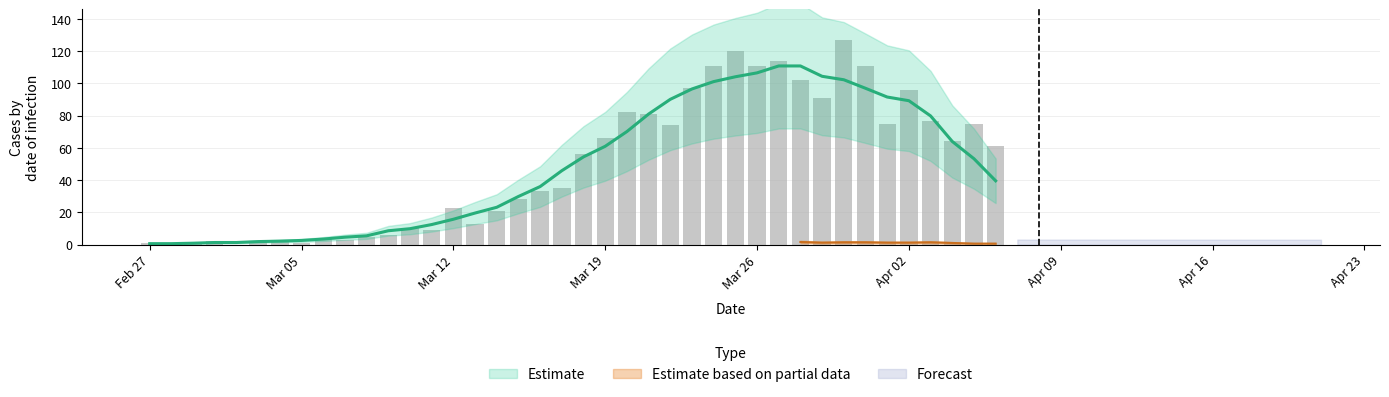

How many data points does each series have?

40